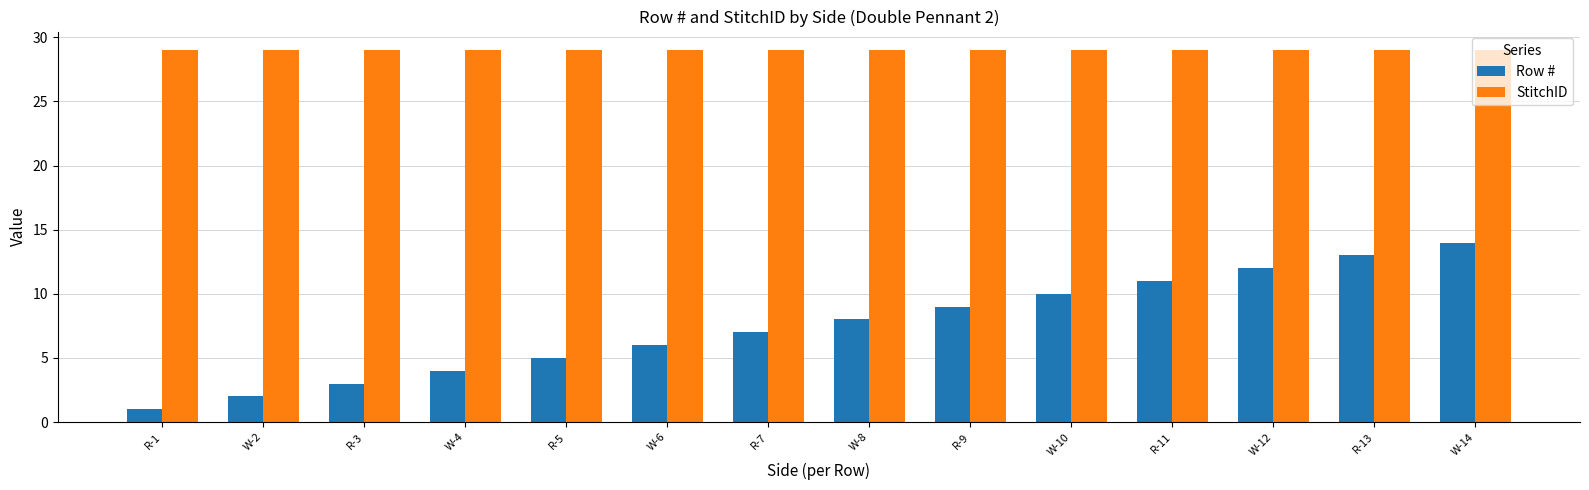

Rank the categories by Row # value from lowest to highest.

R-1, W-2, R-3, W-4, R-5, W-6, R-7, W-8, R-9, W-10, R-11, W-12, R-13, W-14